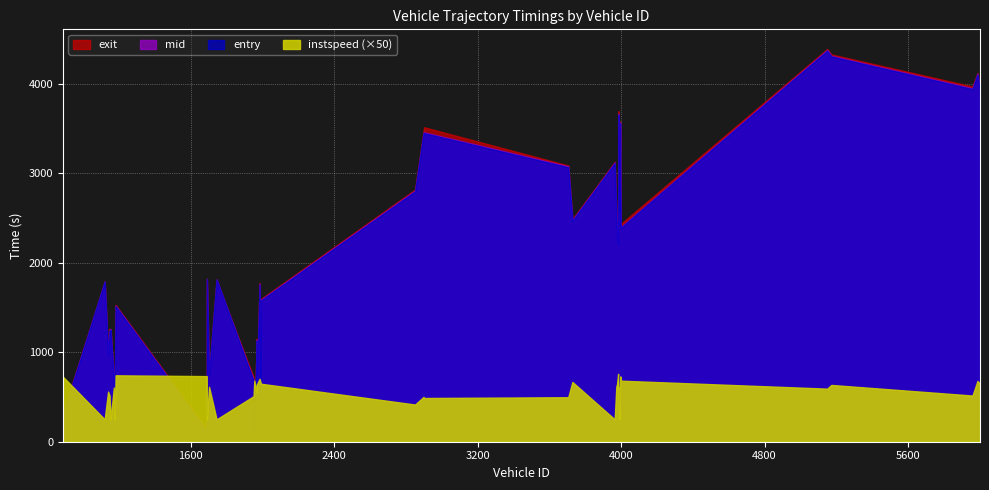

At 3992, list the series in order from smallest to largest.

instspeed, entry, mid, exit